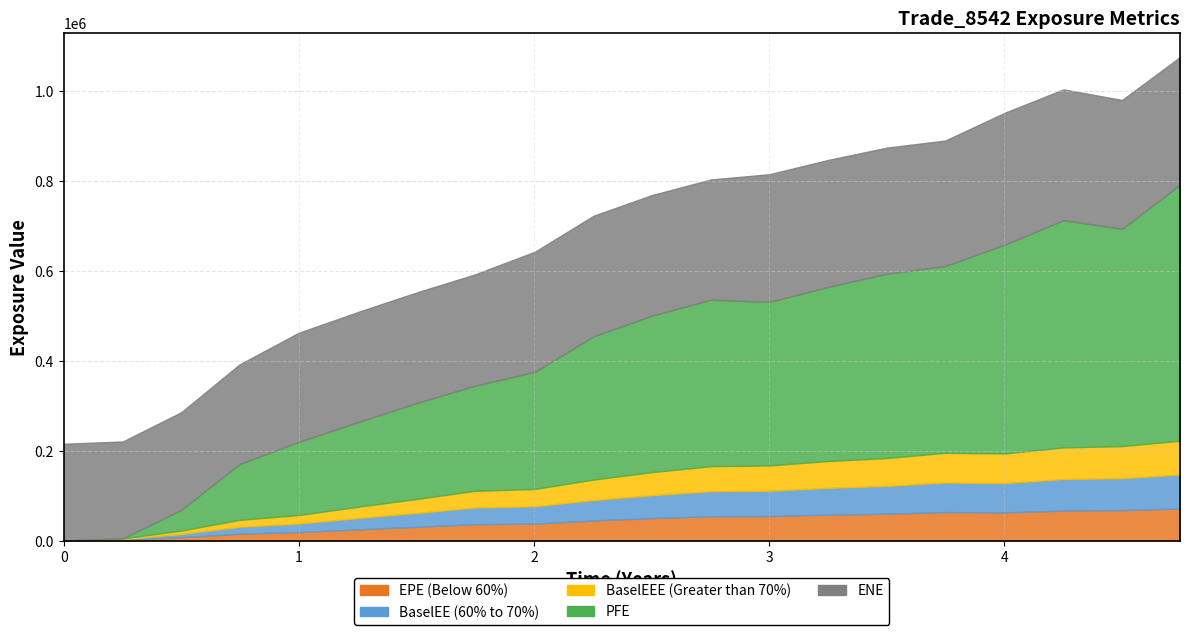

What is the average value of the ENE series?

260344.5